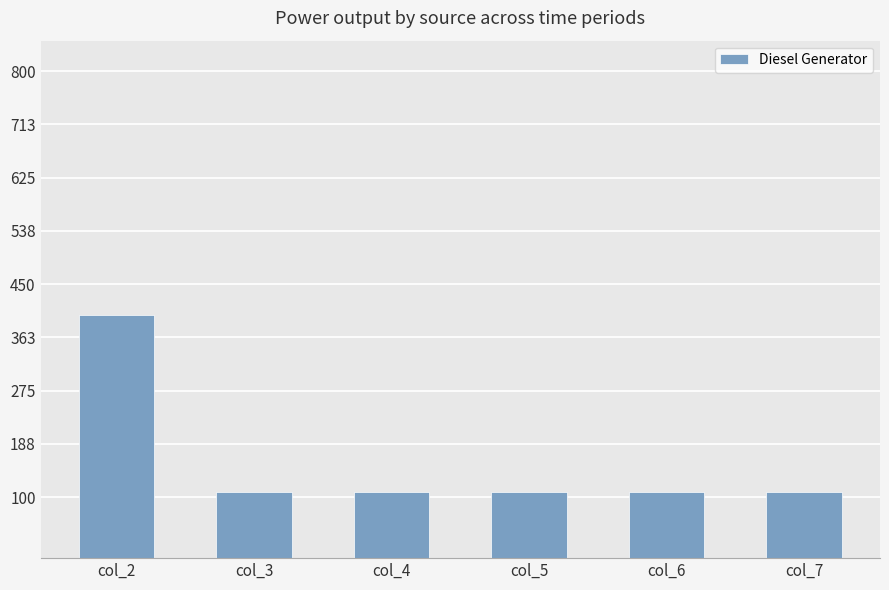

What is the value of the 2nd bar from the left?

109